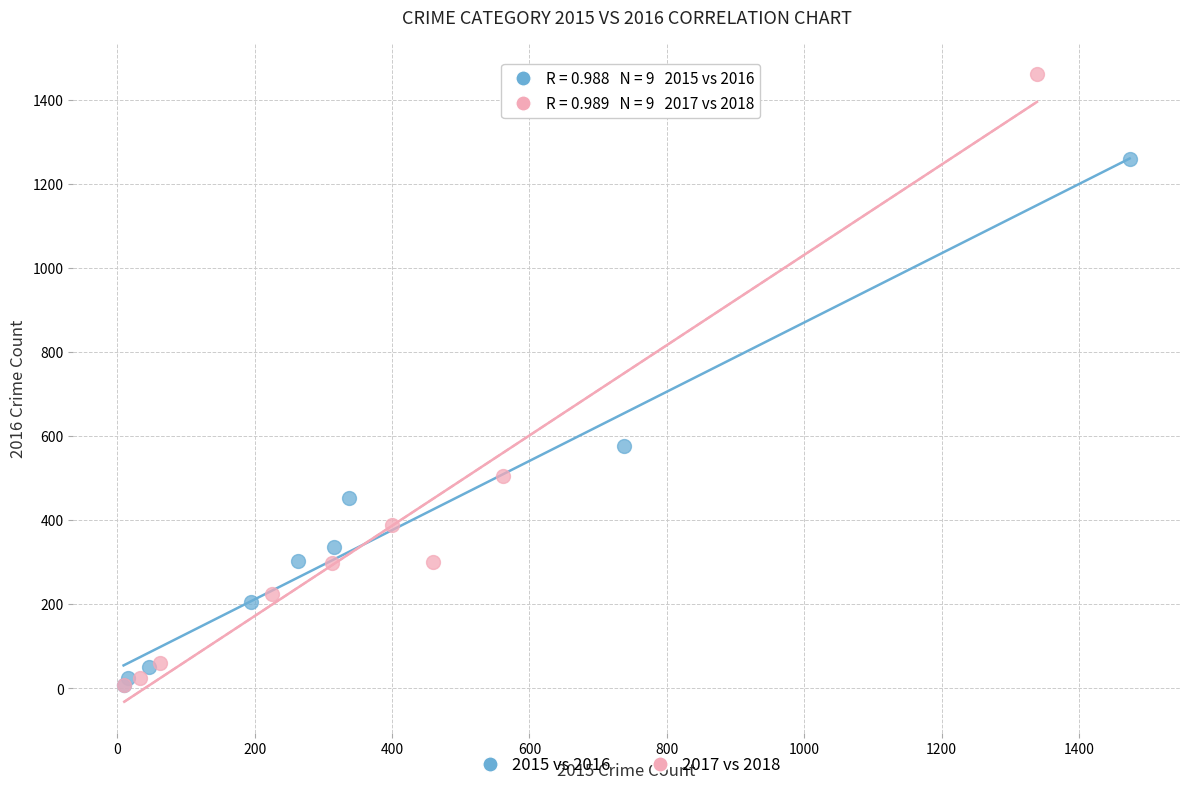

Which series has the widest spread of Y values?

2017 vs 2018